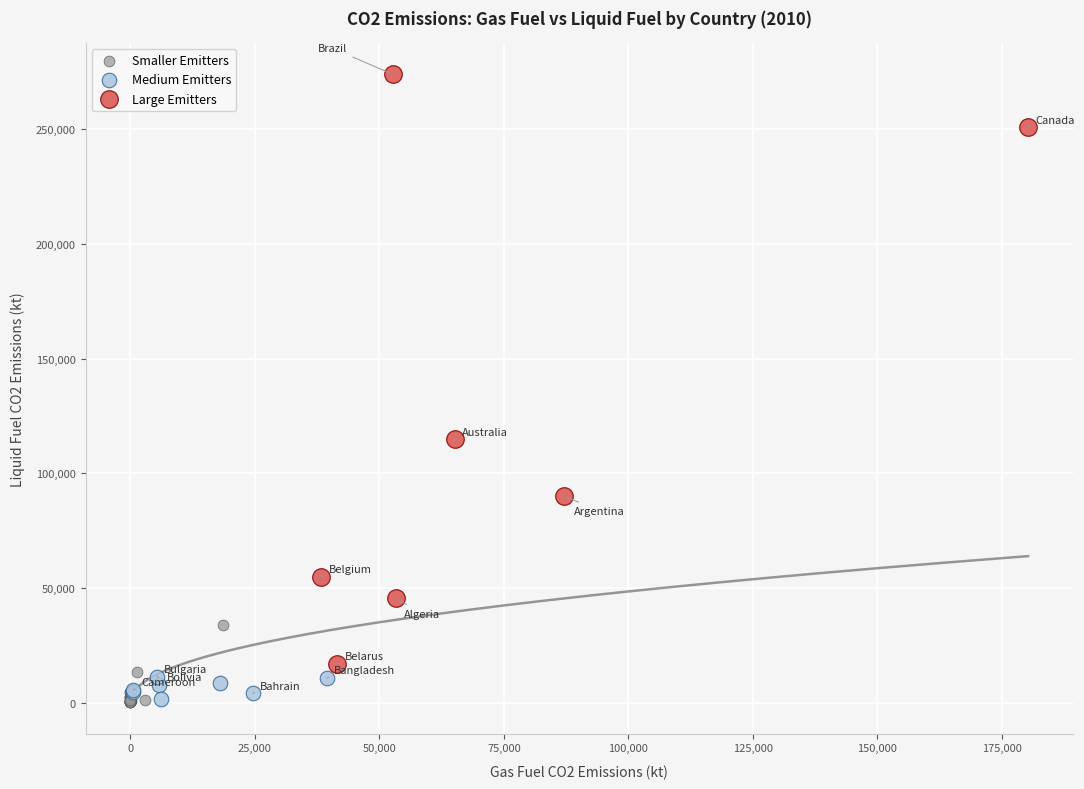

Which series contains the highest Y value?

Large Emitters